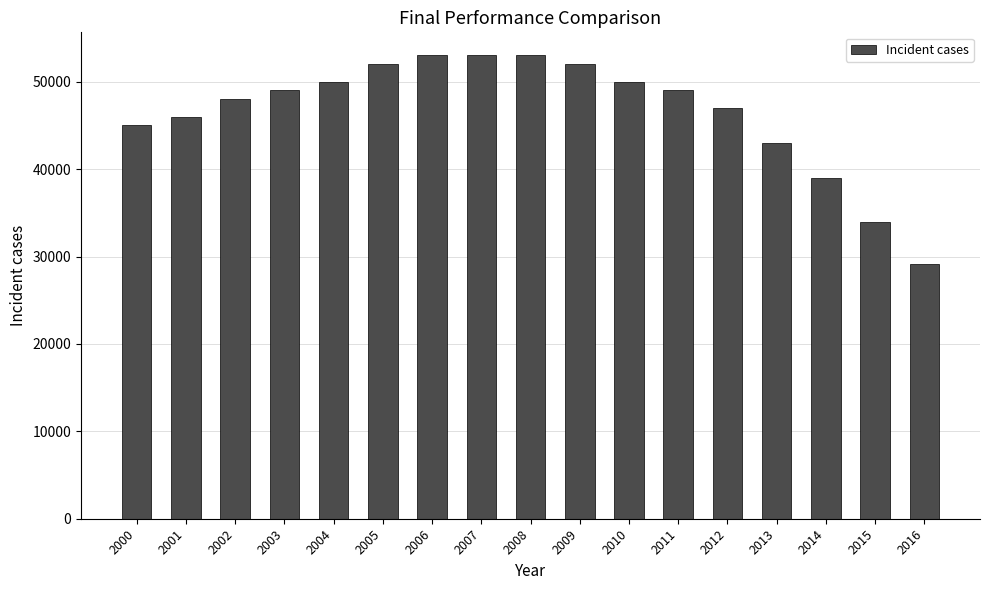

Read the value at 2016, to the nearest 10.

29200